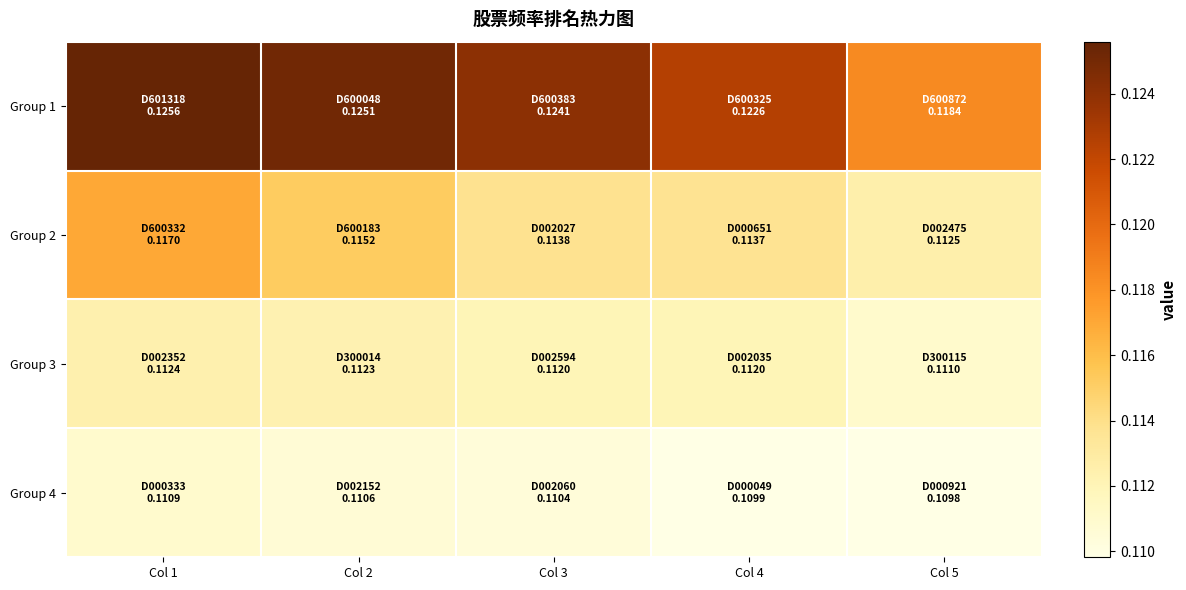

Reading right to left, transcribe all the data shown in this chart.

Group 1: Col 5=0.1	Col 4=0.1	Col 3=0.1	Col 2=0.1	Col 1=0.1
Group 2: Col 5=0.1	Col 4=0.1	Col 3=0.1	Col 2=0.1	Col 1=0.1
Group 3: Col 5=0.1	Col 4=0.1	Col 3=0.1	Col 2=0.1	Col 1=0.1
Group 4: Col 5=0.1	Col 4=0.1	Col 3=0.1	Col 2=0.1	Col 1=0.1